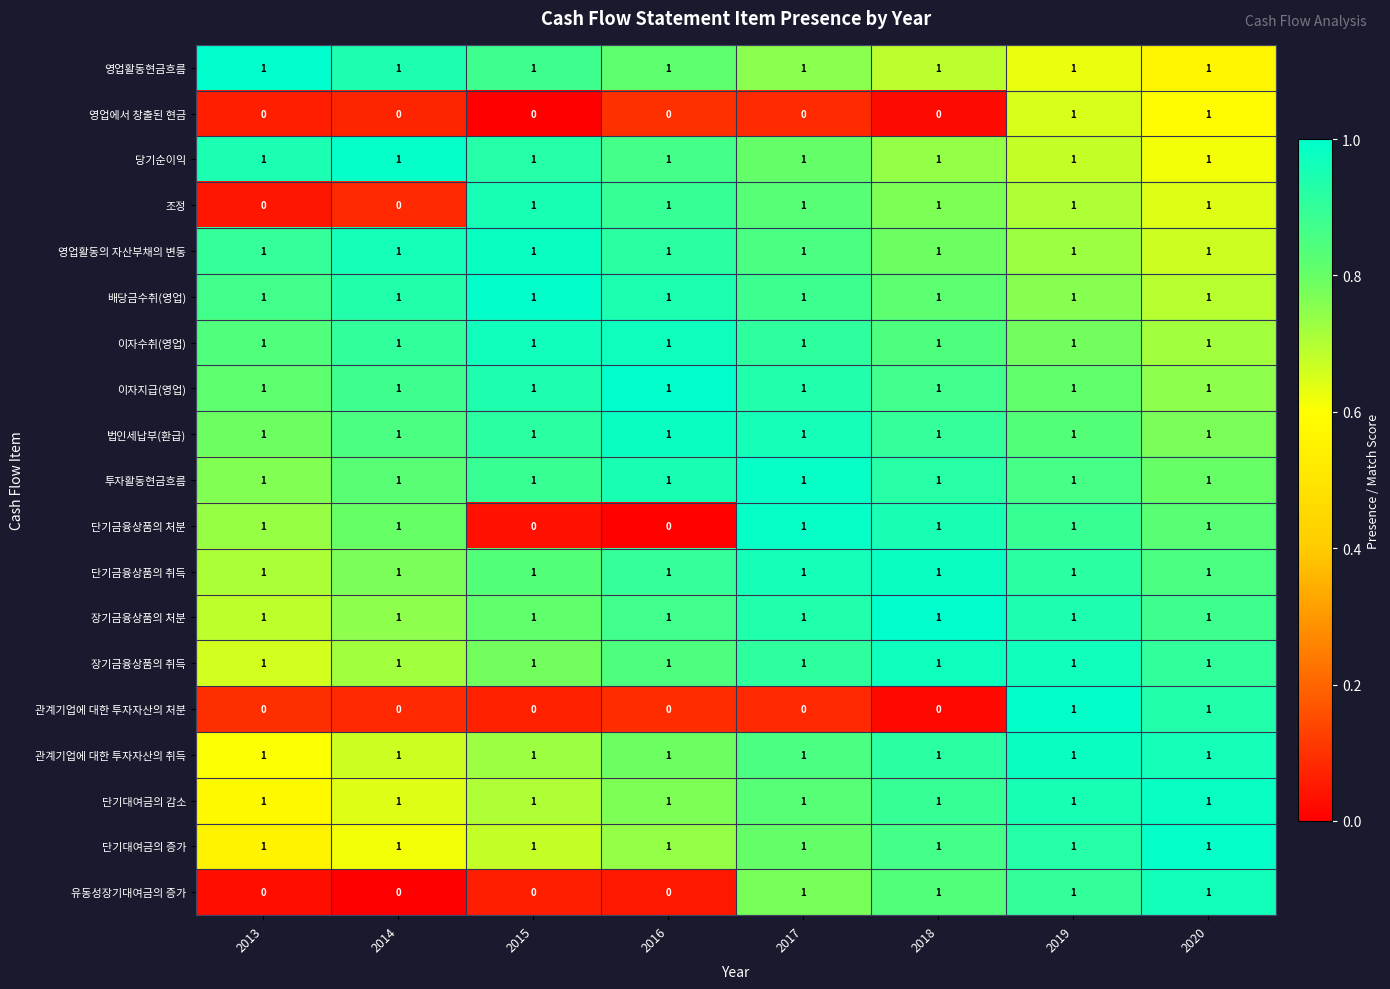

What is the sum of all 관계기업에 대한 투자자산의 취득 values?

8